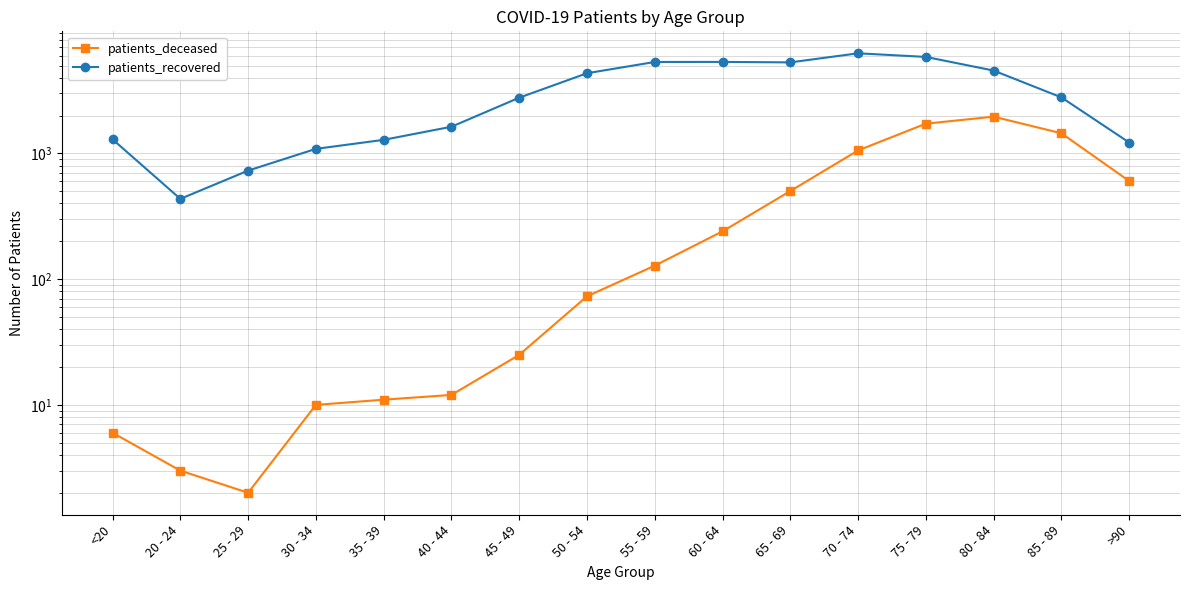

What is the spread (max minus min) of values at 50 - 54?

4269